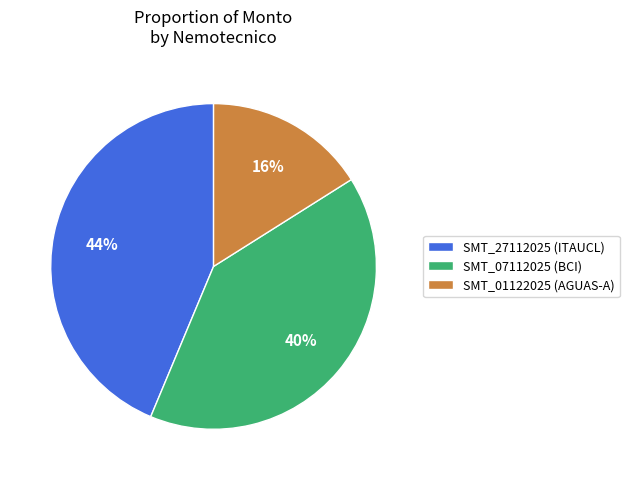

Count the number of slices in the pie.

3